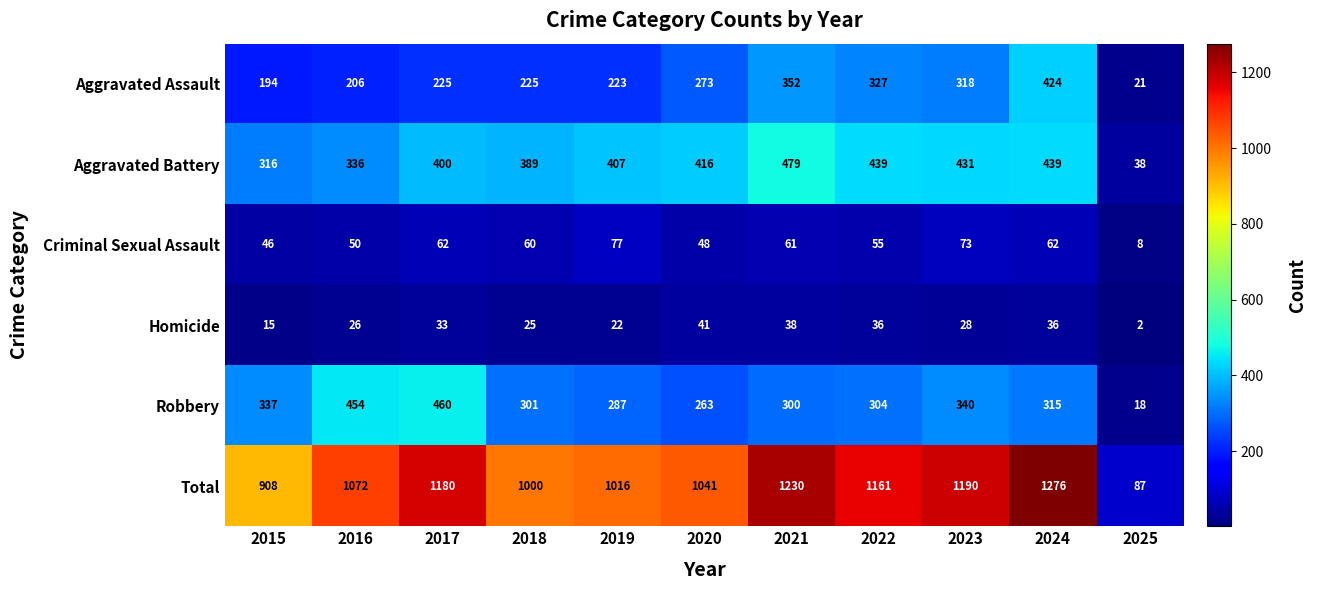

Which series has the largest range (max minus min)?

Total